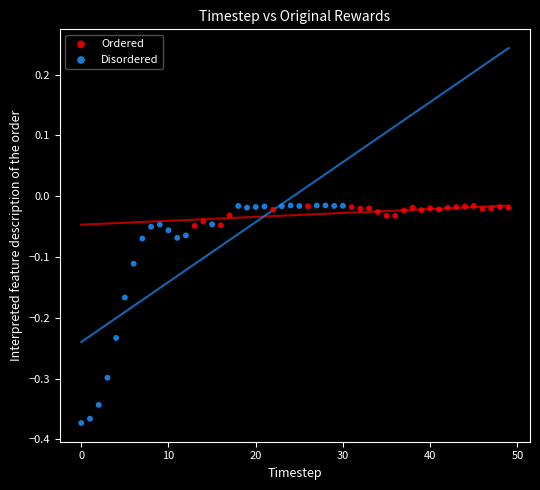

Which series has the widest spread of Y values?

Disordered